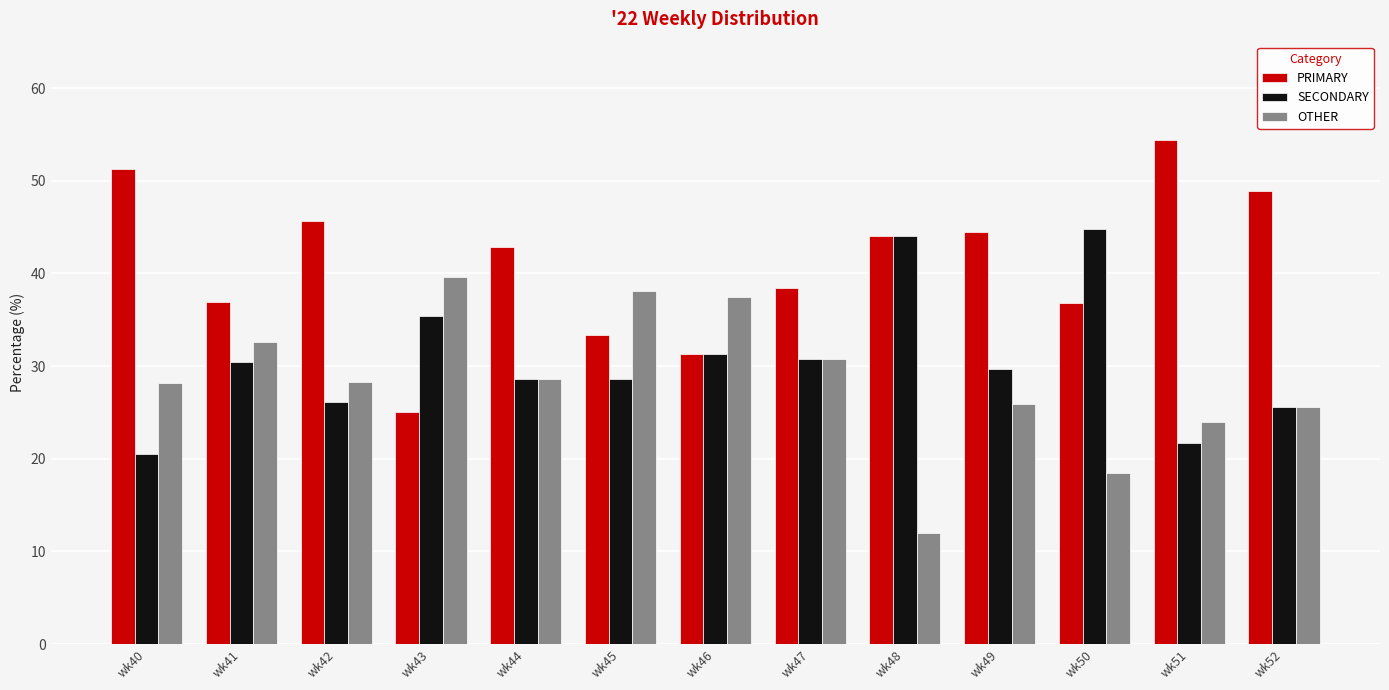

The PRIMARY series shows 74.4 at wk52. True or false?

False